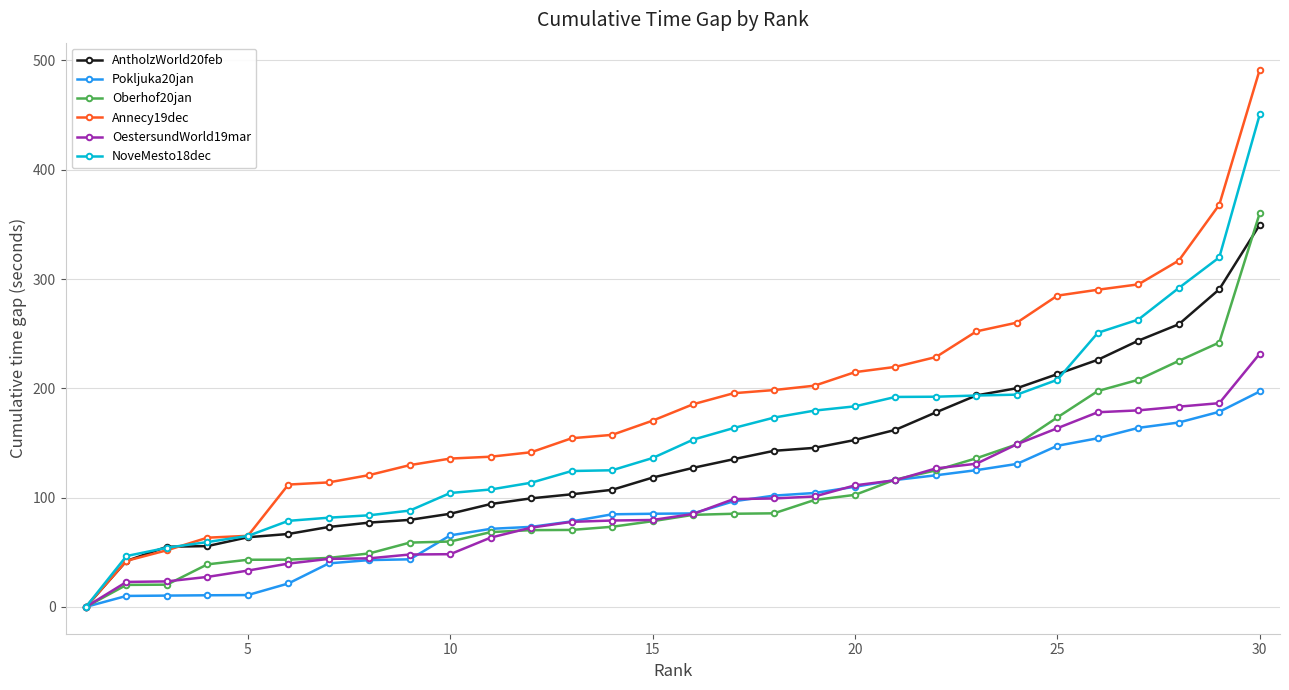

Is this an area chart (filled region under the line)?

No